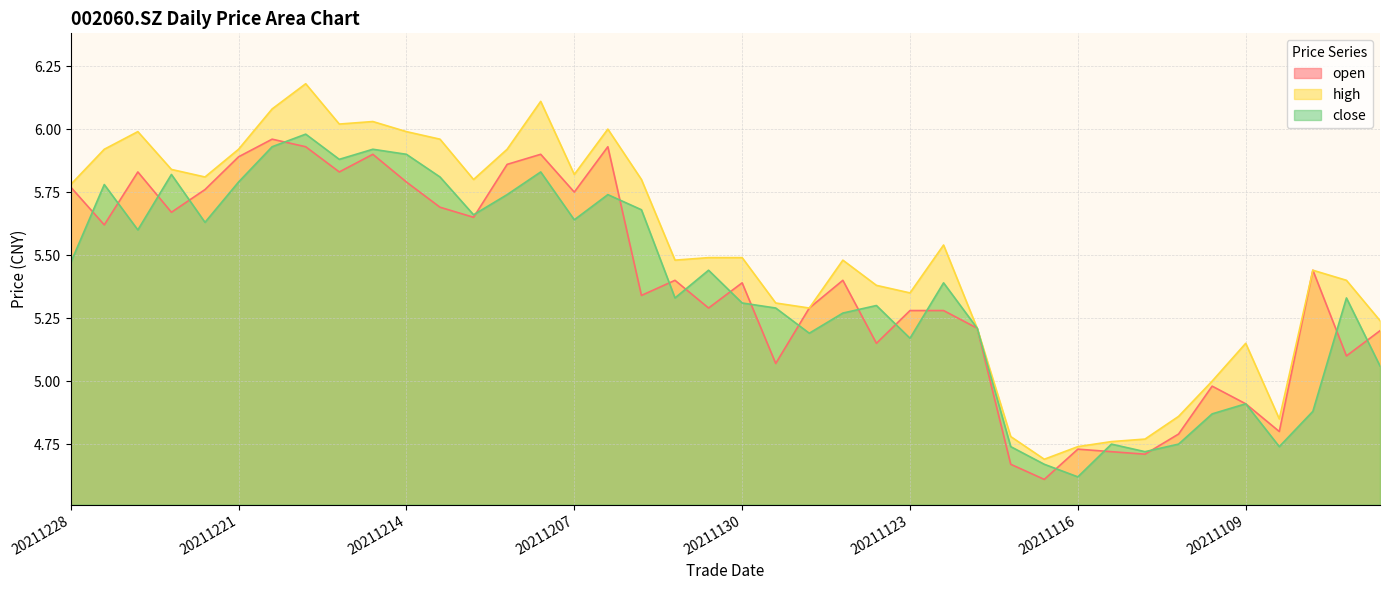

What is the difference between the maximum and minimum values in the close series?

1.4